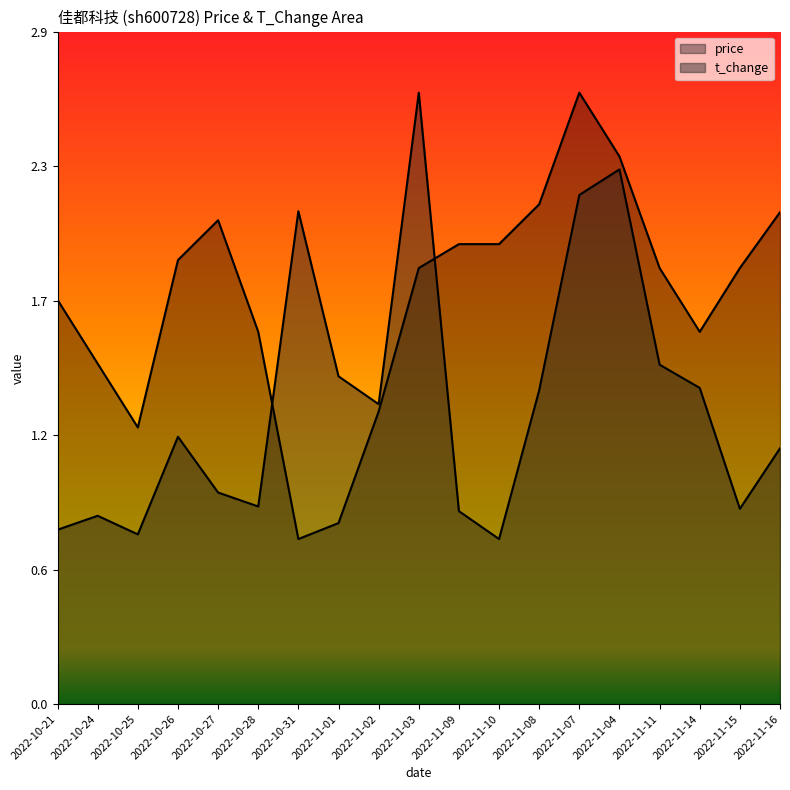

What is the difference between the maximum and minimum values in the price series?

1.9